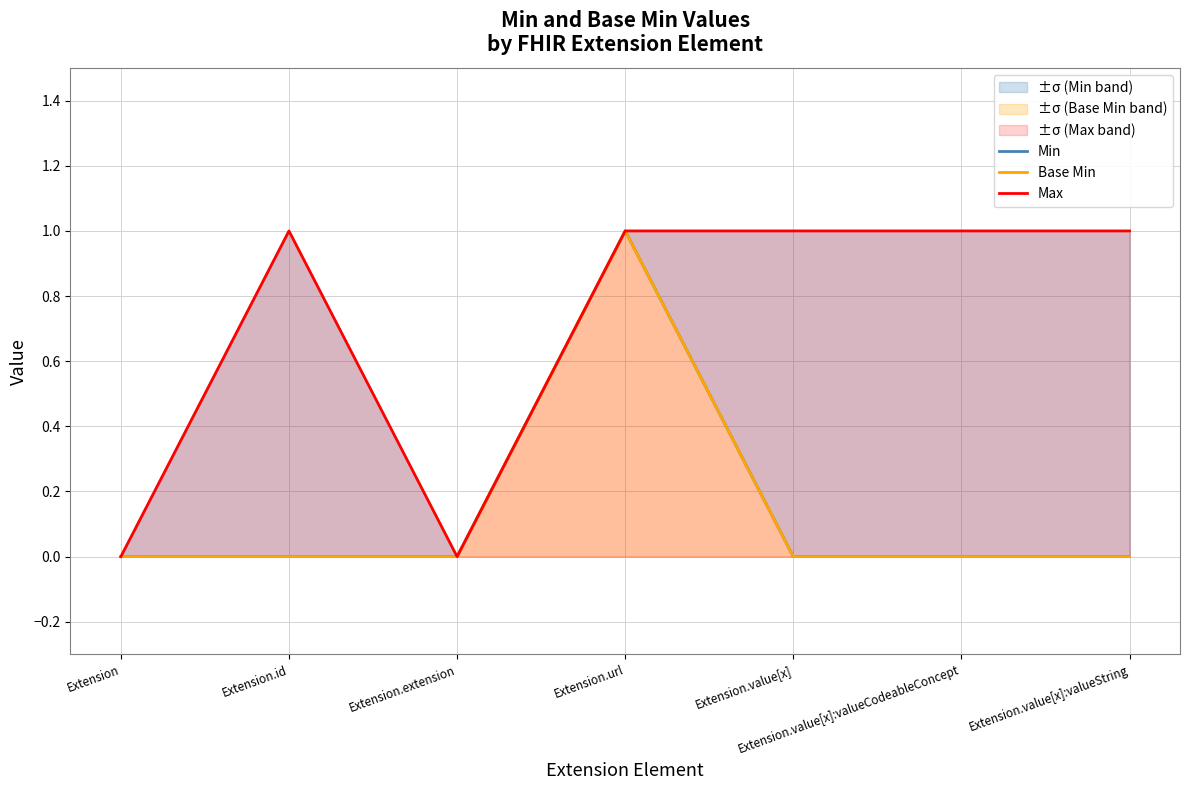

Reading left to right, transcribe all the data shown in this chart.

Min: Extension=0	Extension.id=0	Extension.extension=0	Extension.url=1	Extension.value[x]=0	Extension.value[x]:valueCodeableConcept=0	Extension.value[x]:valueString=0
Base Min: Extension=0	Extension.id=0	Extension.extension=0	Extension.url=1	Extension.value[x]=0	Extension.value[x]:valueCodeableConcept=0	Extension.value[x]:valueString=0
Max: Extension=0	Extension.id=1	Extension.extension=0	Extension.url=1	Extension.value[x]=1	Extension.value[x]:valueCodeableConcept=1	Extension.value[x]:valueString=1